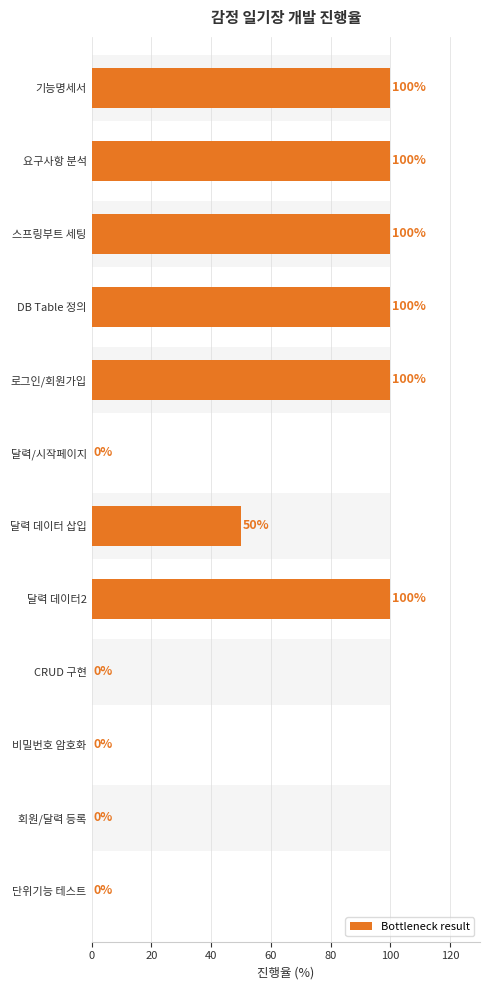

Reading right to left, extract all data points from this chart.

0	0	0	0	100	50	0	100	100	100	100	100